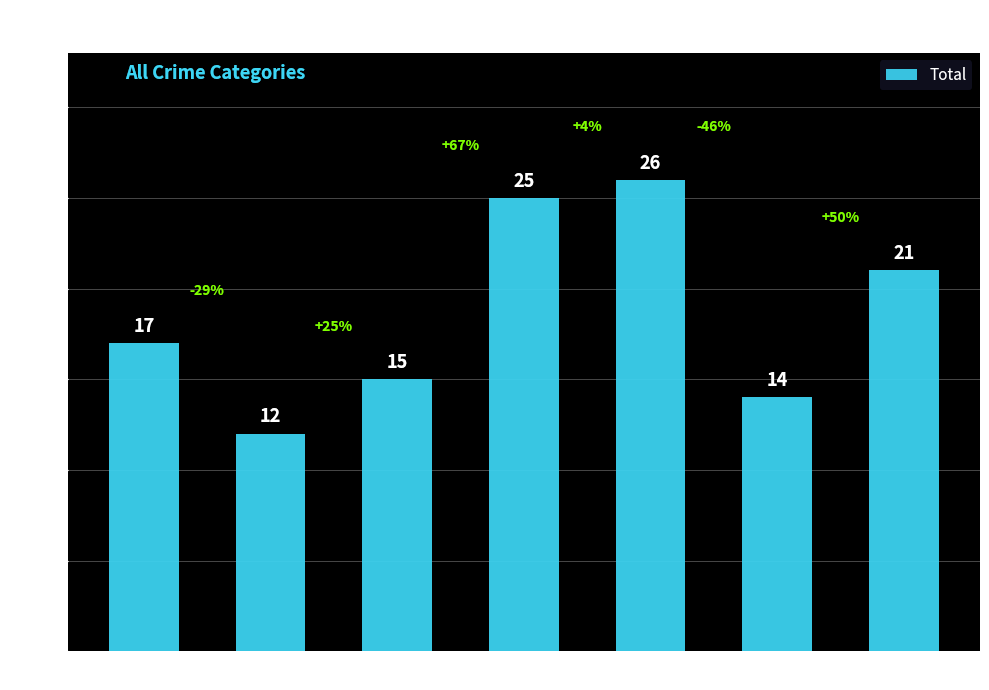

What is the value of the 3rd bar from the left?

15